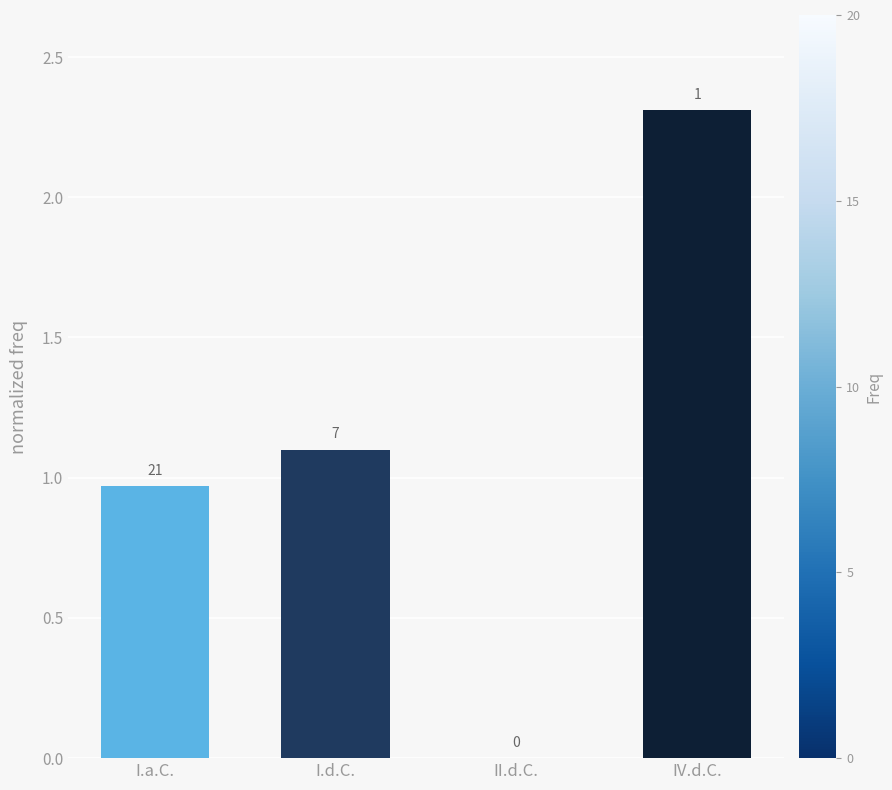

How many data points does each series have?

4